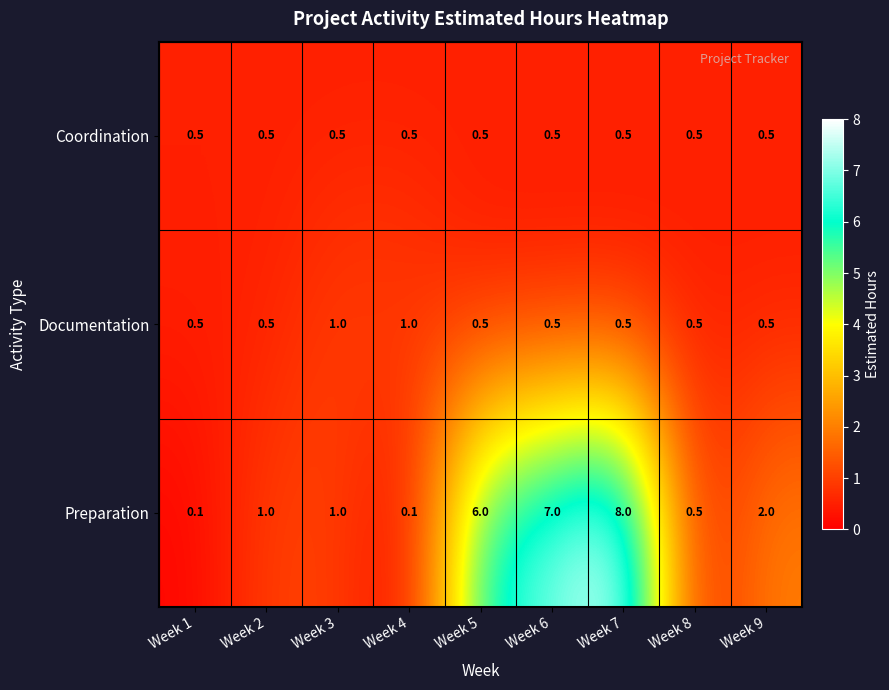

The value of Coordination at Week 7 is 0.5. True or false?

True